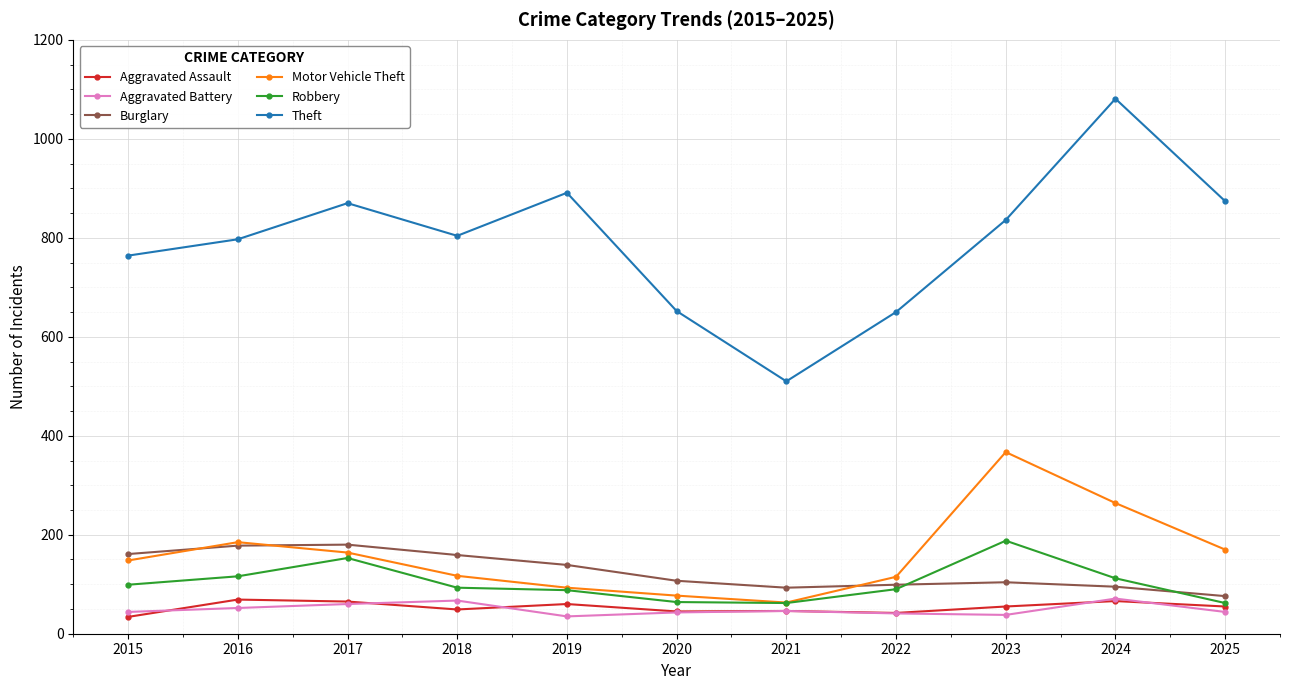

Which series has the widest spread of values?

Theft